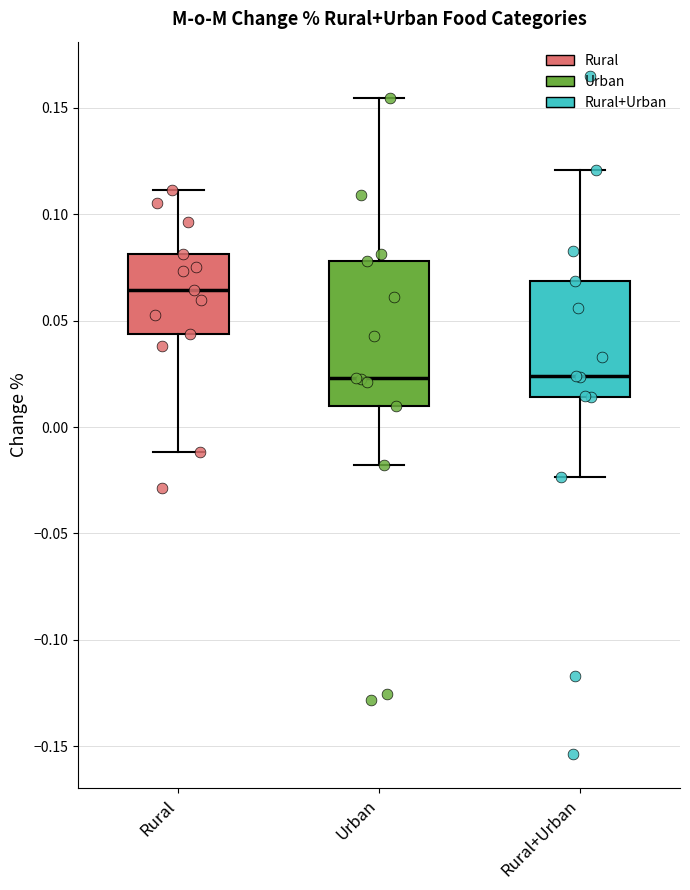

Which box's median line is the highest?

Rural